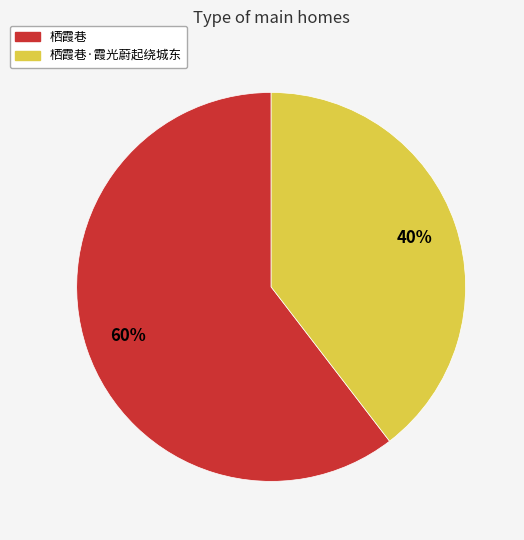

To the nearest percent, what is the average slice percentage?

50%